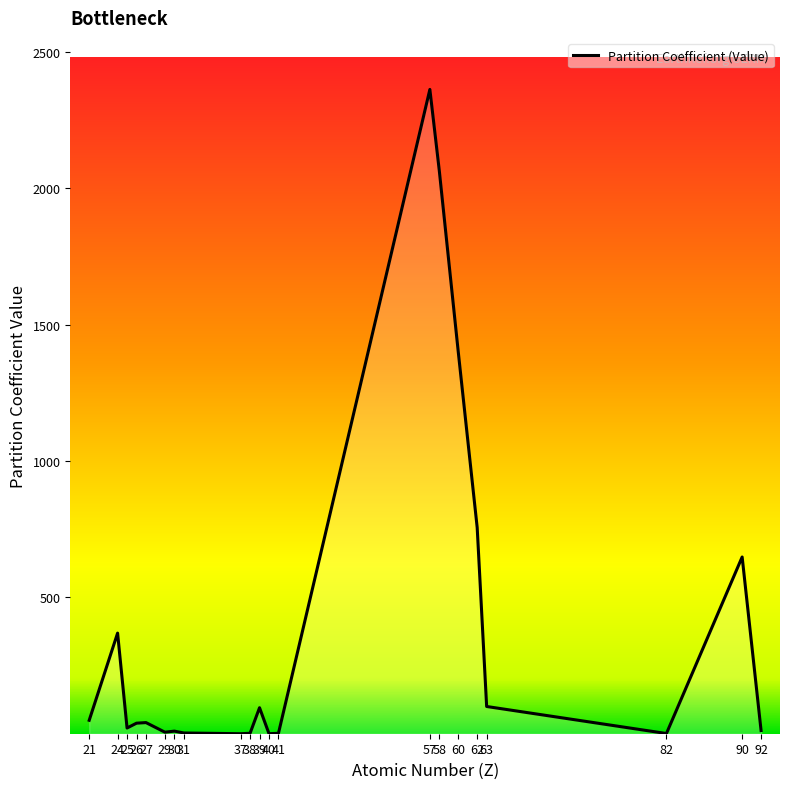

How many lines are shown in the chart?

1